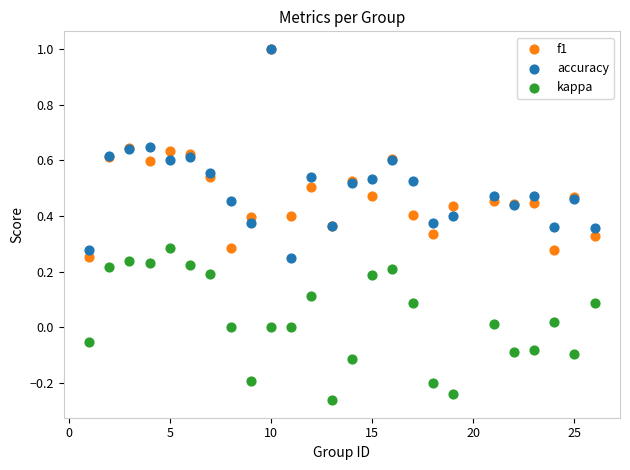

Which series reaches the minimum Y coordinate?

kappa